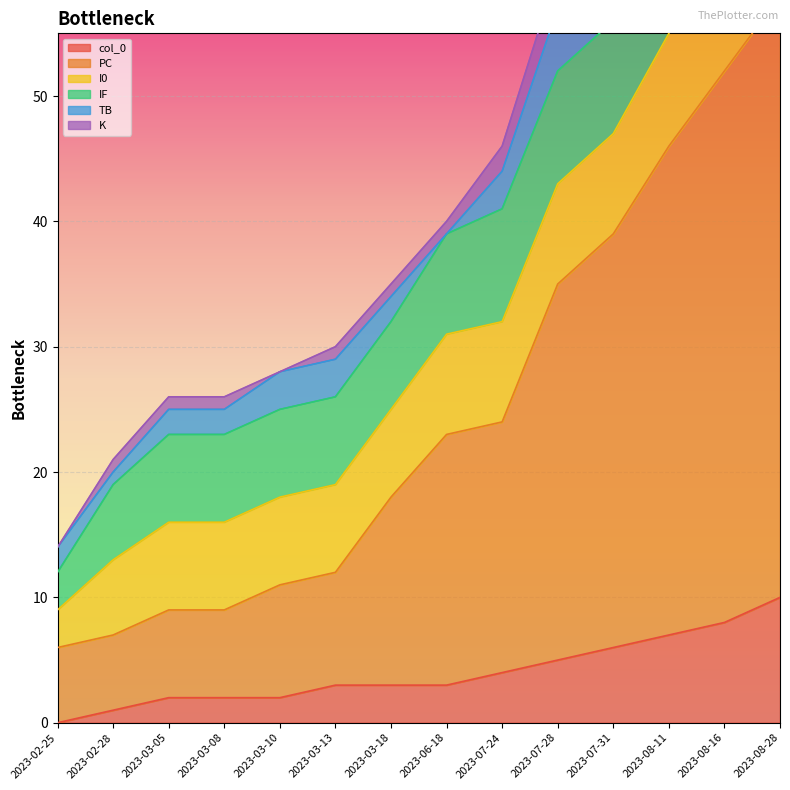

What is the difference between the IF values at 2023-08-28 and 2023-03-10?

3